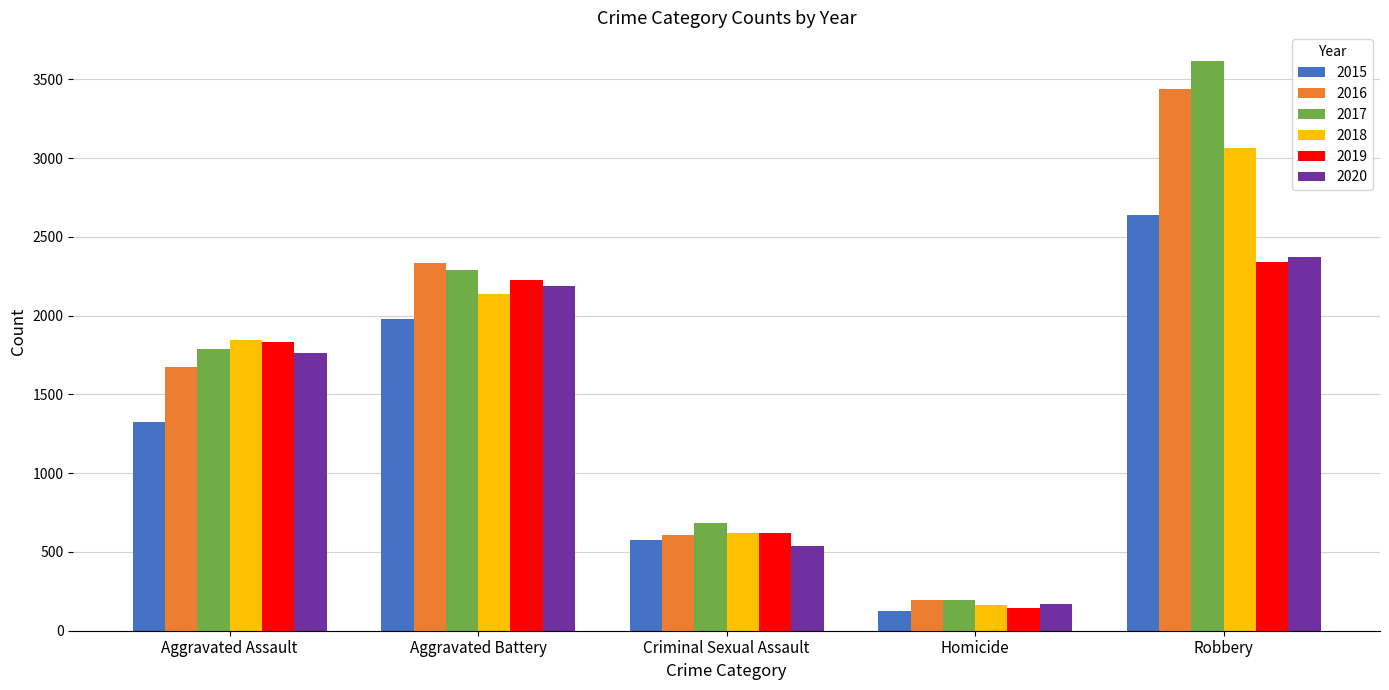

The value of 2020 at Criminal Sexual Assault is 928. True or false?

False